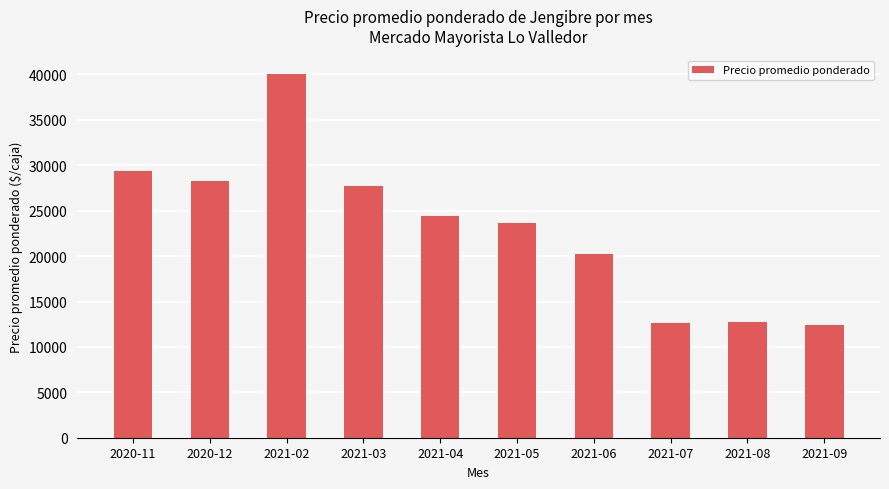

What is the label of the 3rd bar from the right?

2021-07